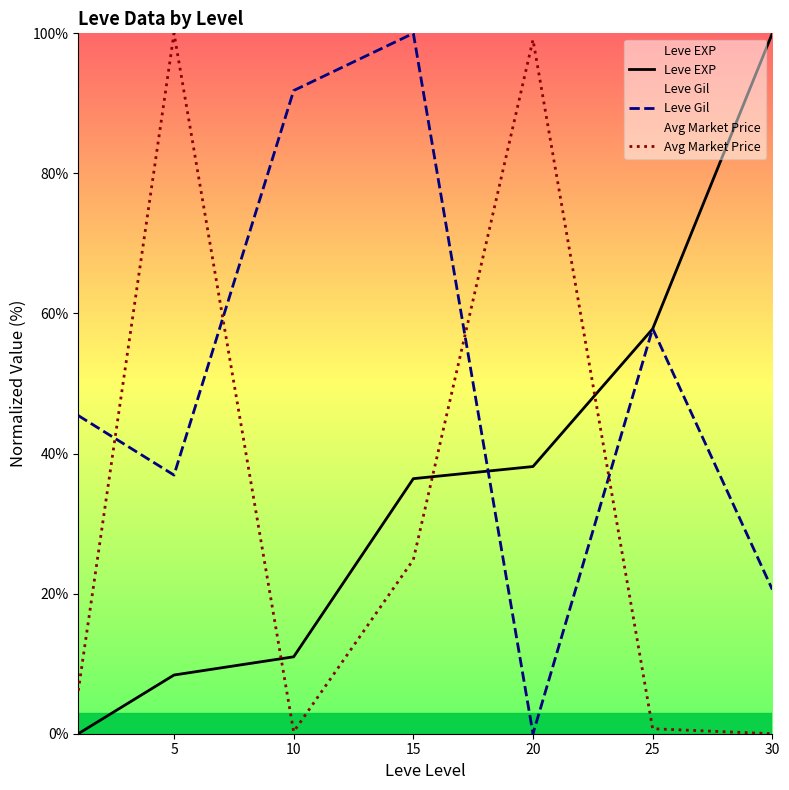

What is the sum of all Leve Gil values?

352.6